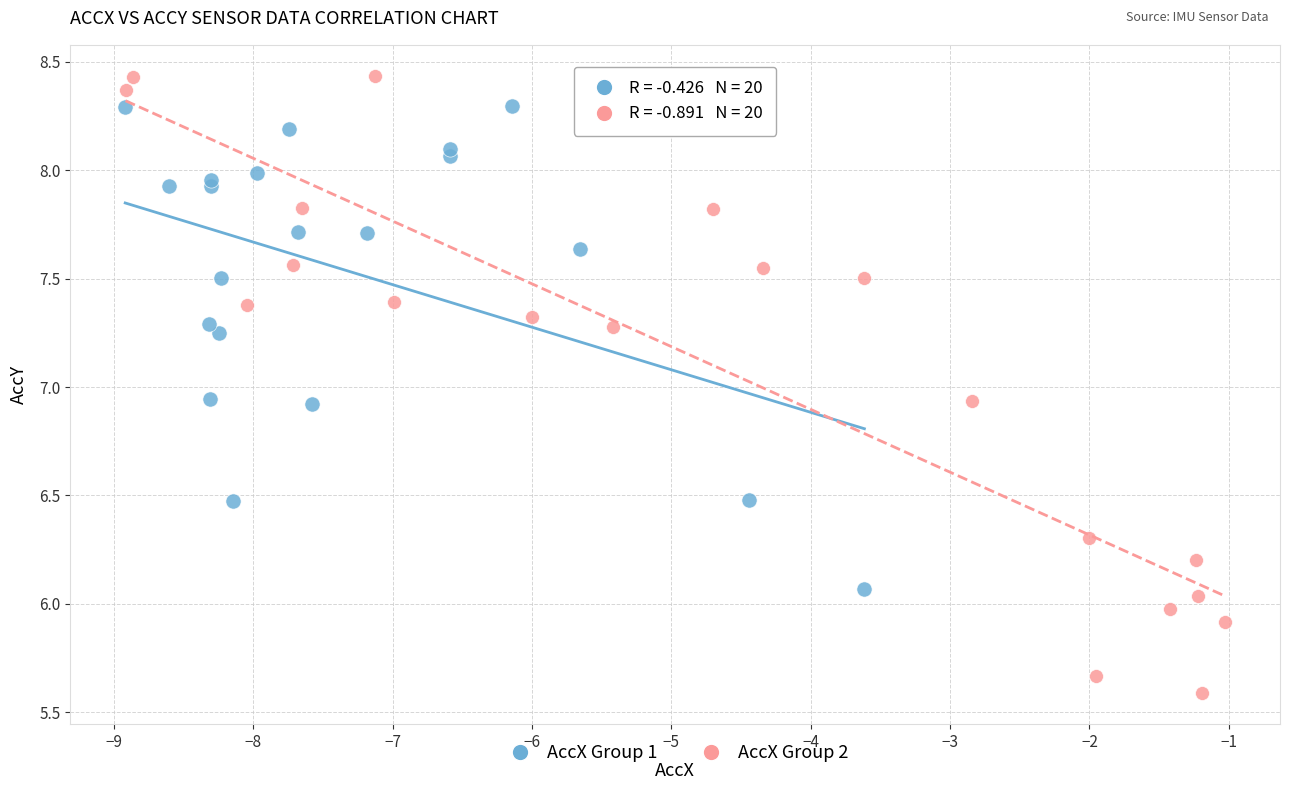

Which series contains the highest Y value?

AccX Group 2